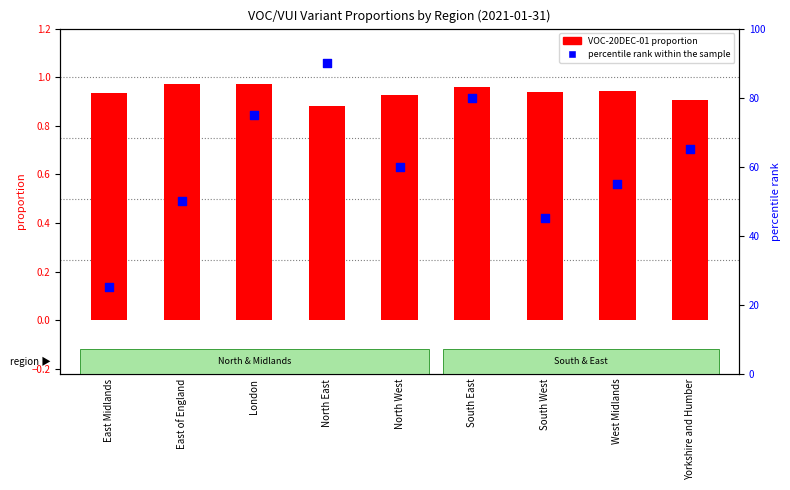

Is the value of percentile rank within the sample at Yorkshire and Humber greater than the value of VOC-20DEC-01 at West Midlands?

Yes